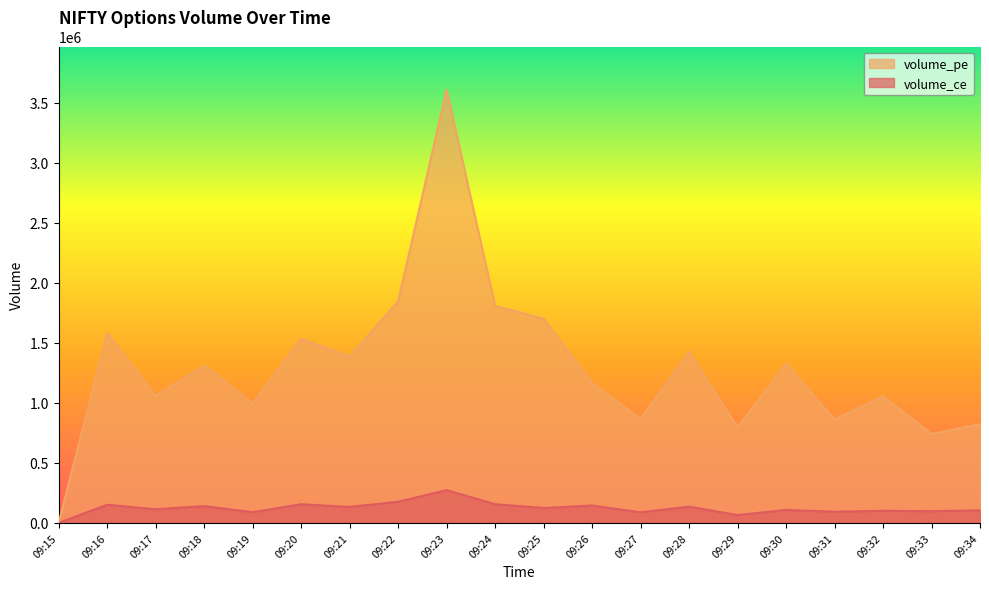

Is it true that volume_pe equals 860925 at 09:31?

True